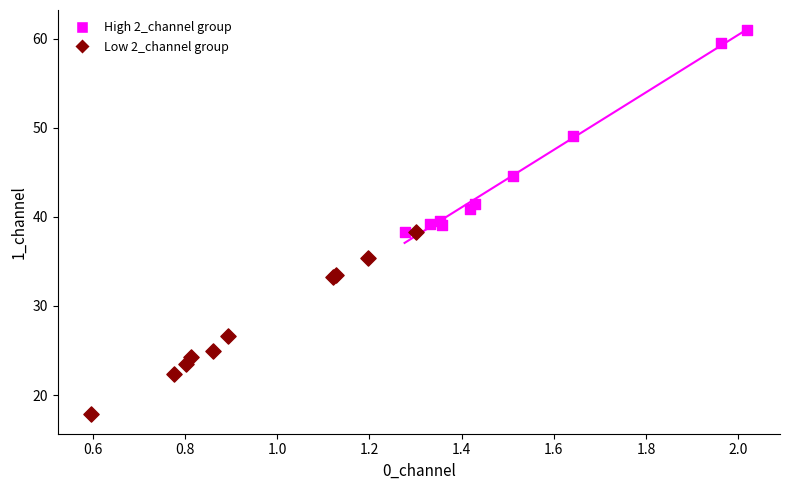

Which series contains the lowest Y value?

Low 2_channel group